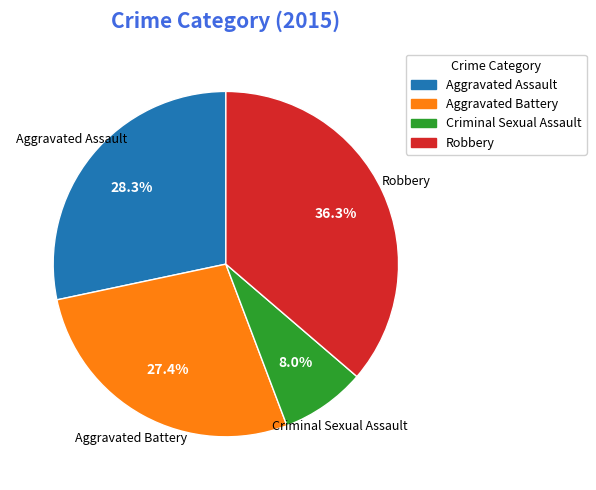

How much of the chart is everything except Robbery?

63.7%